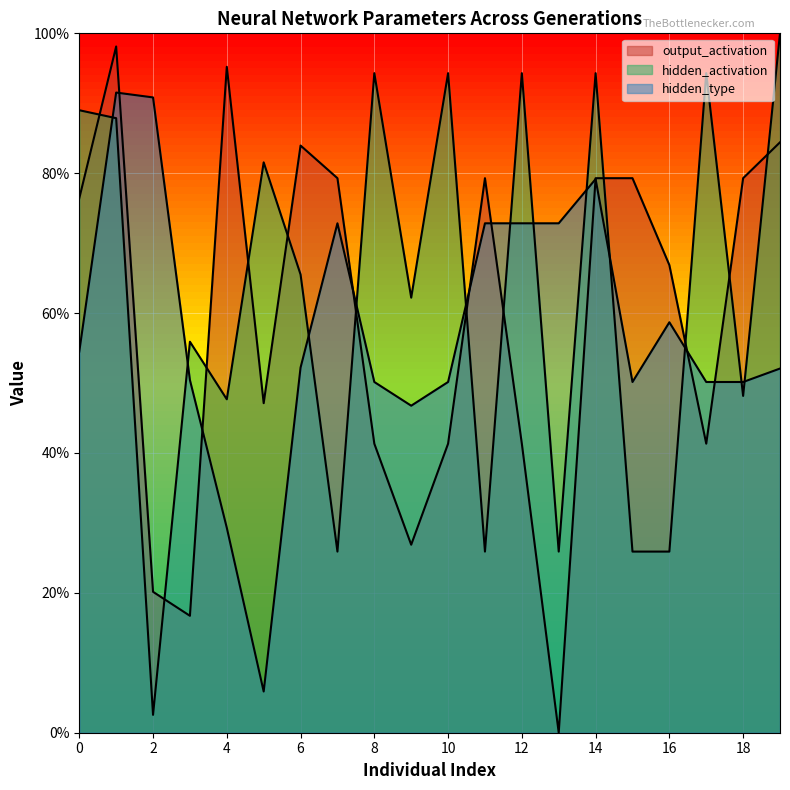

The output_activation series shows 0.8 at 7. True or false?

True